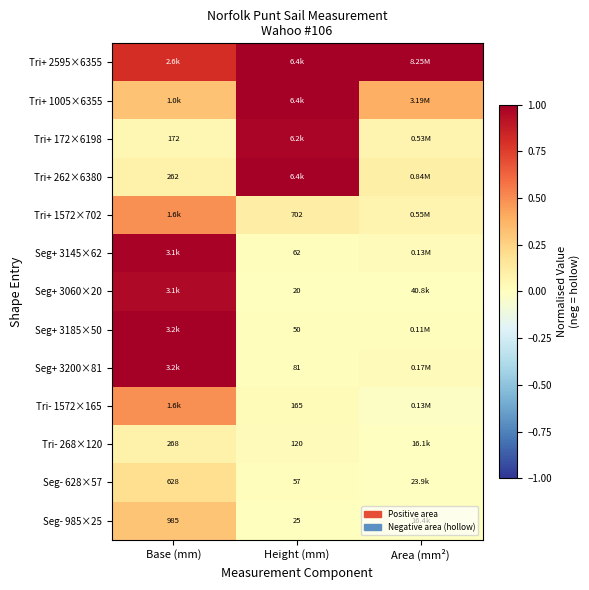

Which category has the highest value across all series?

Area (mm²)